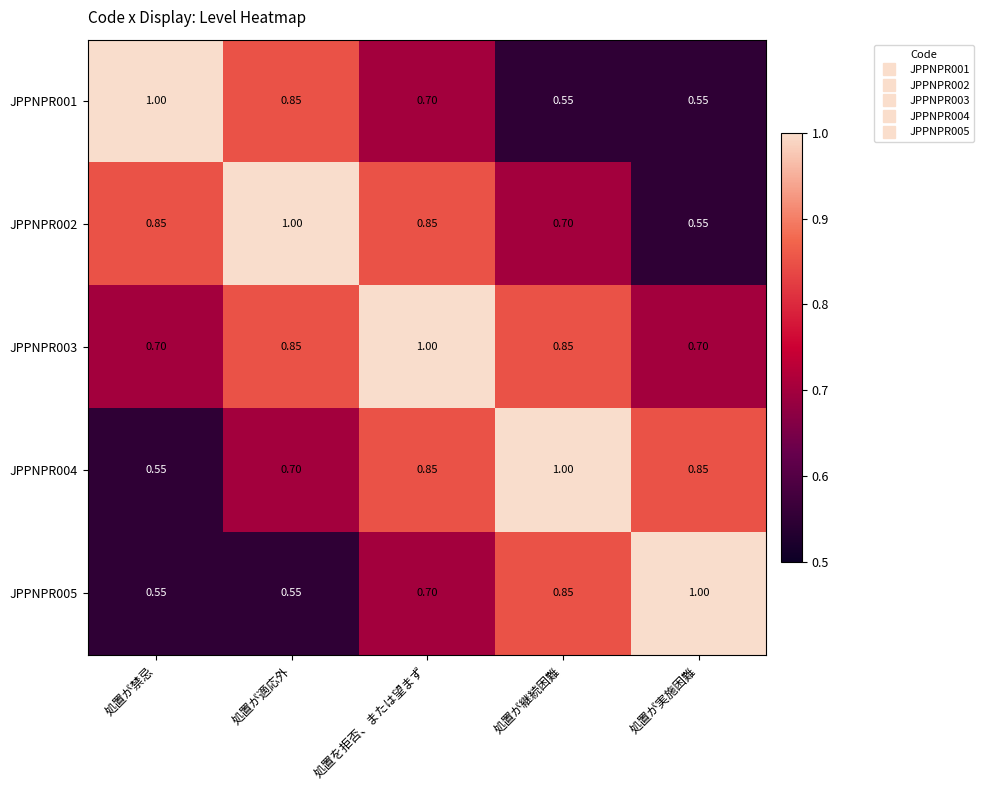

At which category is the sum across all series the highest?

処置を拒否、または望まず